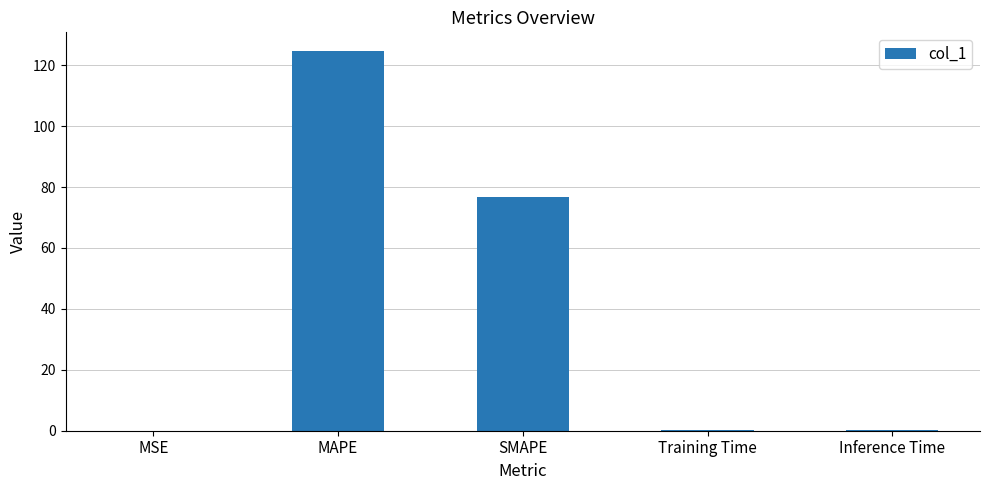

What is the sum of the values at Training Time and MAPE?

124.9